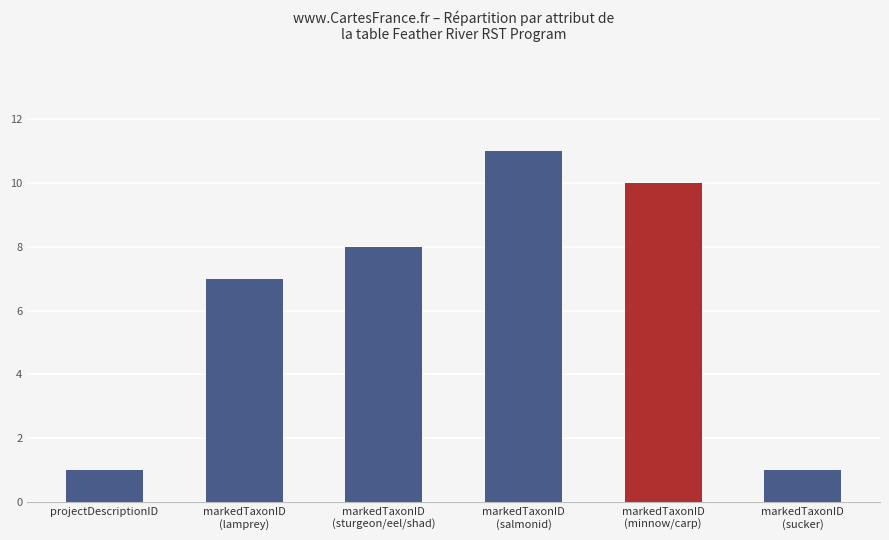

What is the maximum value shown in the chart?

11